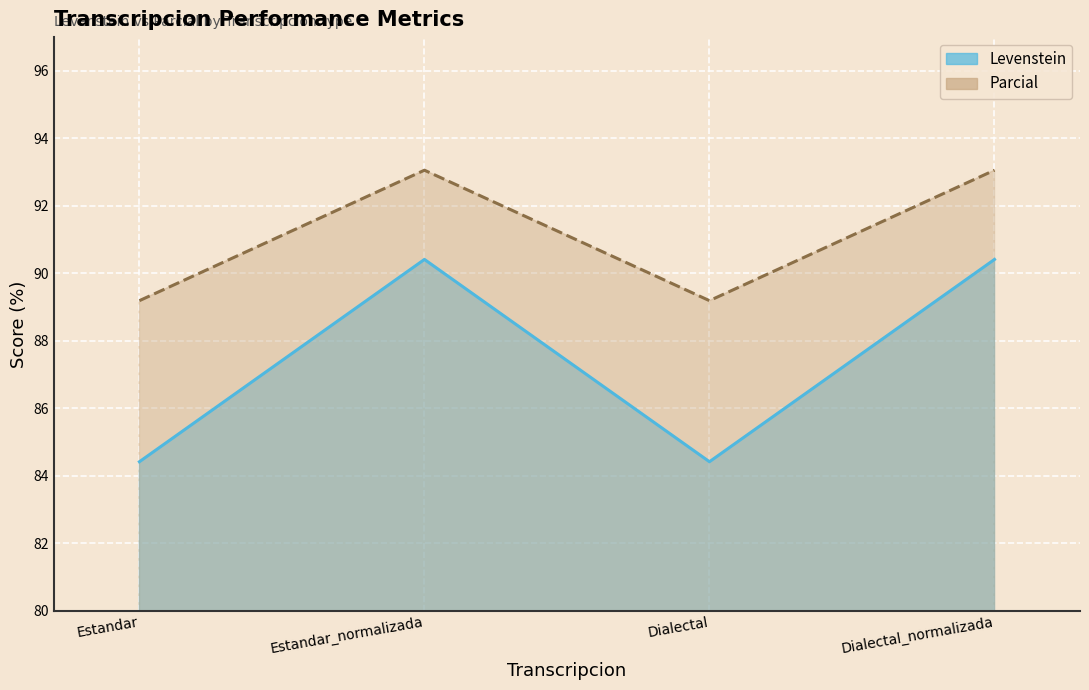

What position from the left is Estandar?

1